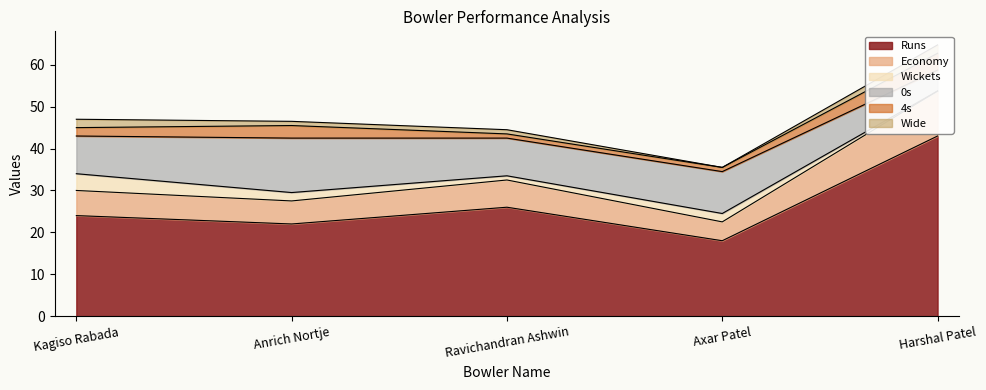

What are all the series names shown in the legend?

Runs, Economy, Wickets, 0s, 4s, Wide